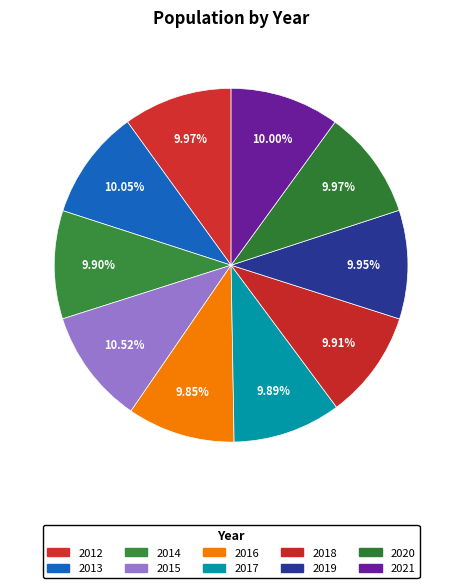

How many slices are in this pie chart?

10